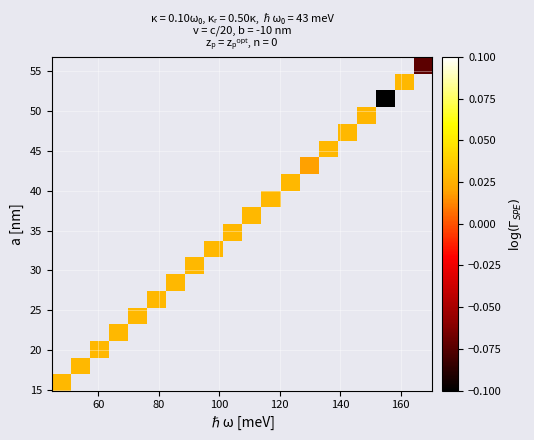

What is the smallest value displayed?

-0.1